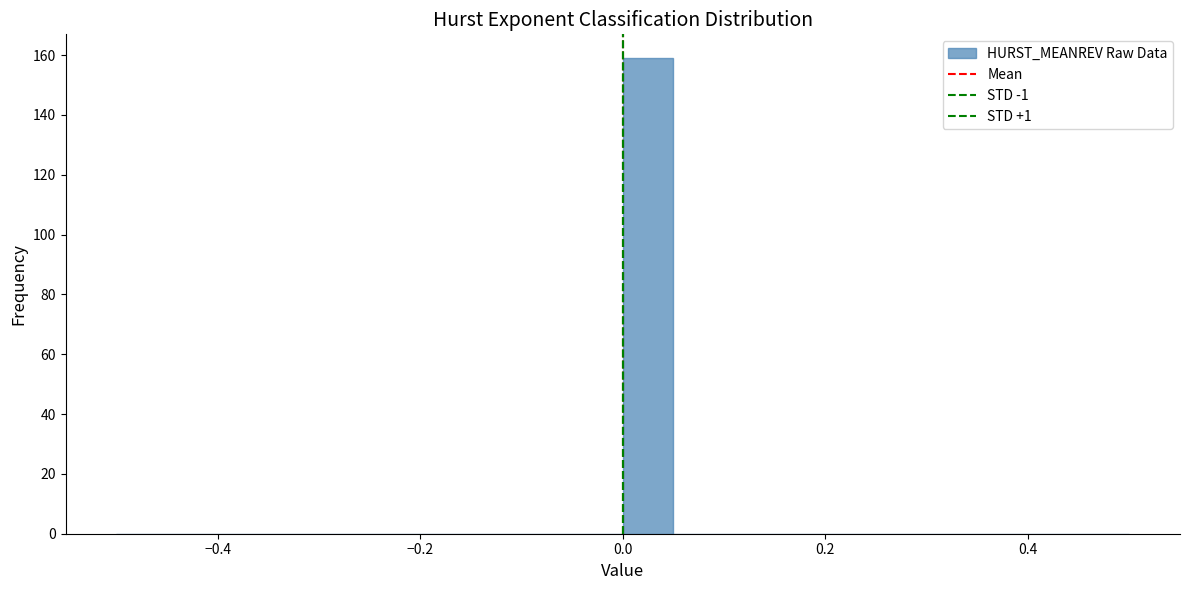

Read against the x-axis, roughly where is the centre of the tallest bar?

0.02